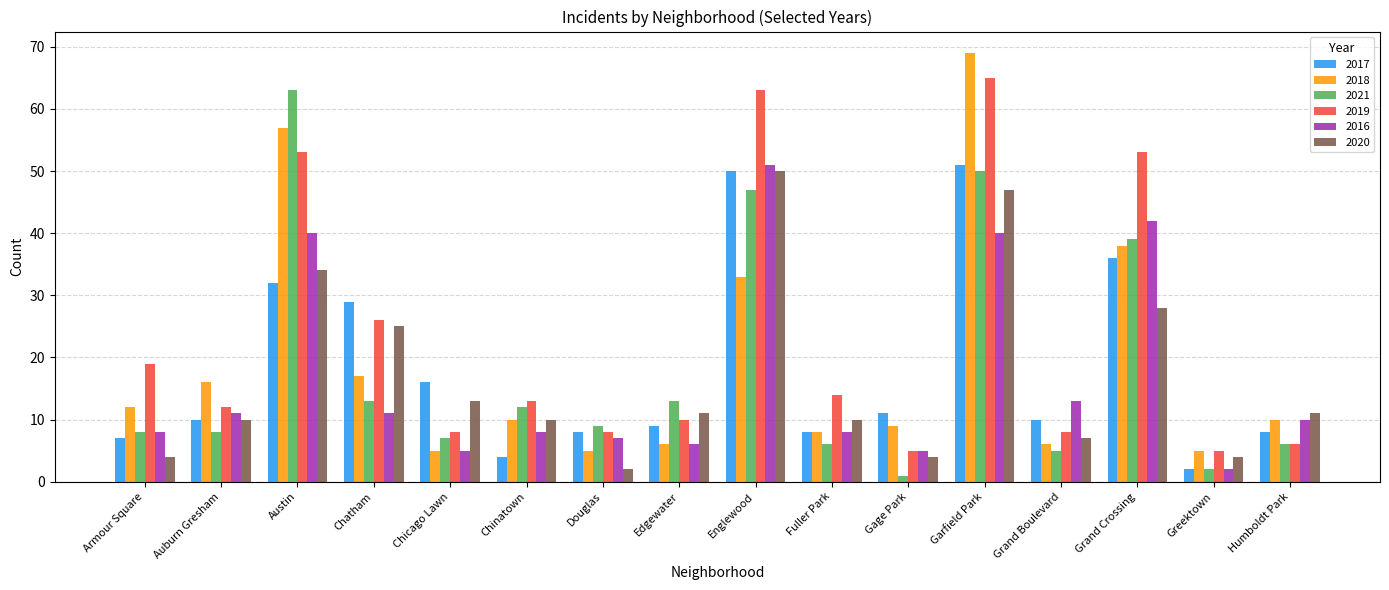

Where is 2016 nearest to the value 26?

Grand Boulevard